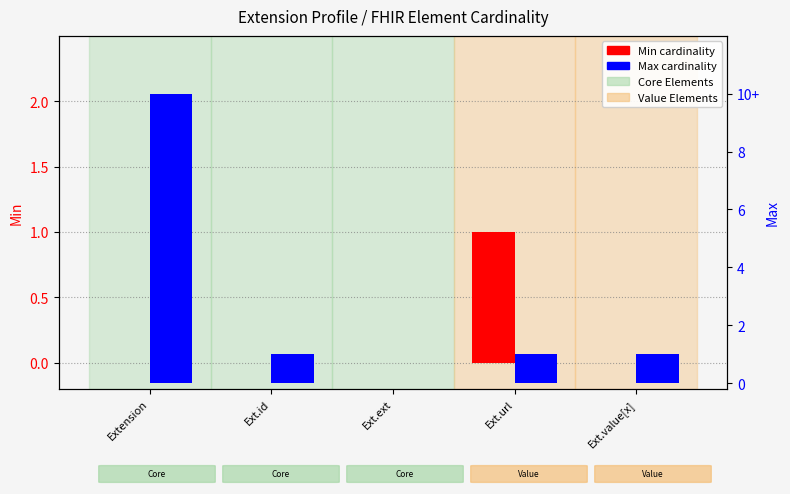

What is the total value across all series at Ext.value[x]?

1